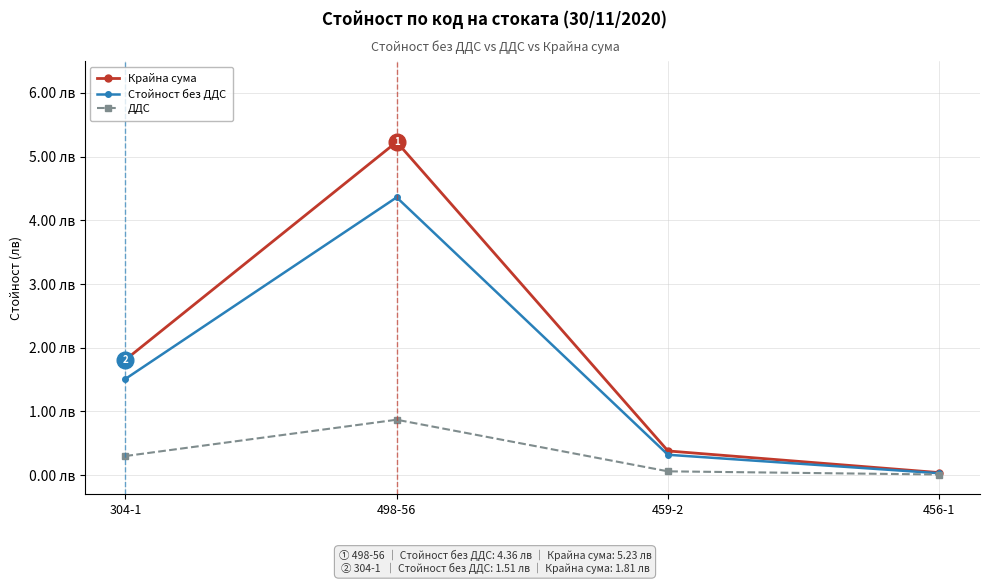

Between 498-56 and 456-1, which series saw the biggest shift?

Крайна сума